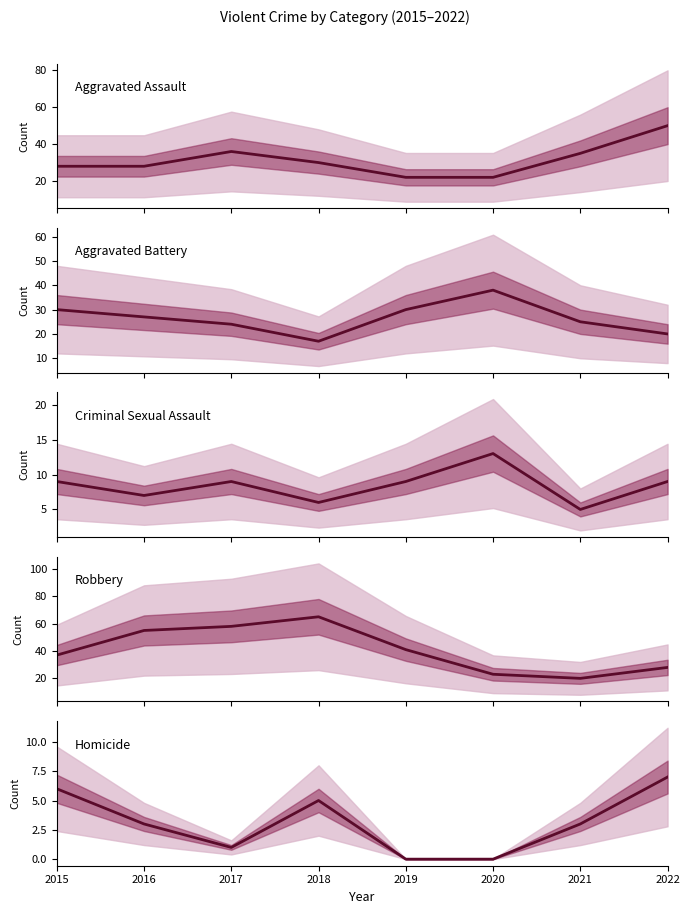

Where is the first local minimum for Robbery?

2021